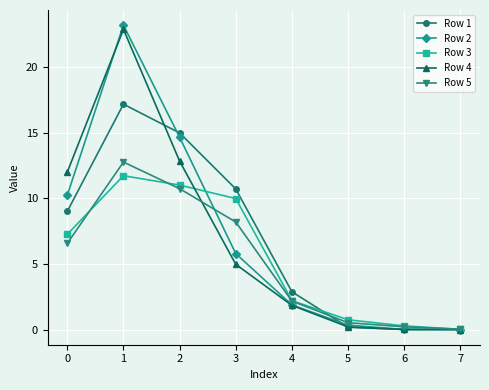

Is the value of Row 3 at 4 greater than the value of Row 4 at 5?

Yes